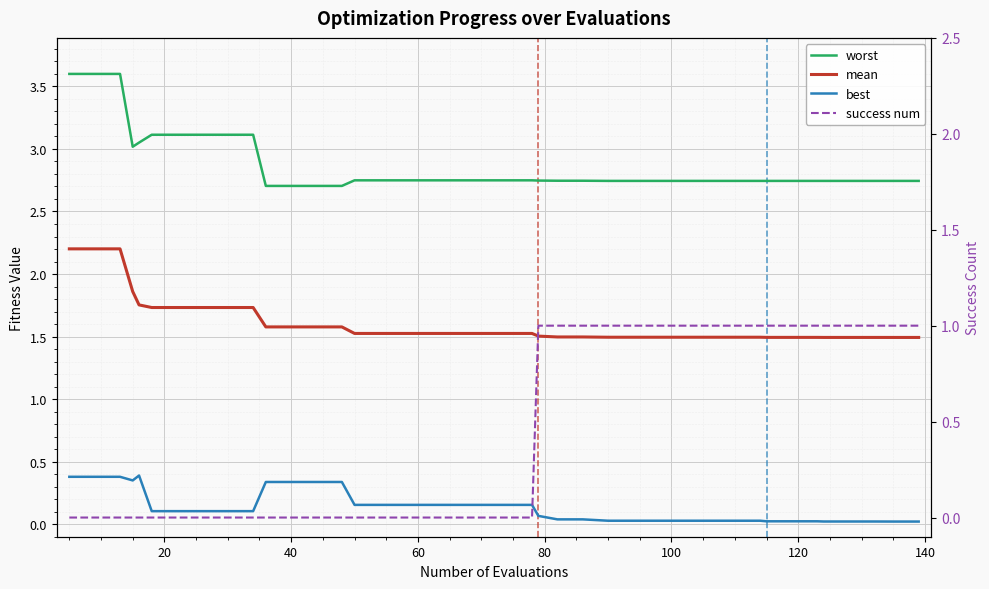

What is the difference between the best values at 12 and 80?

0.1